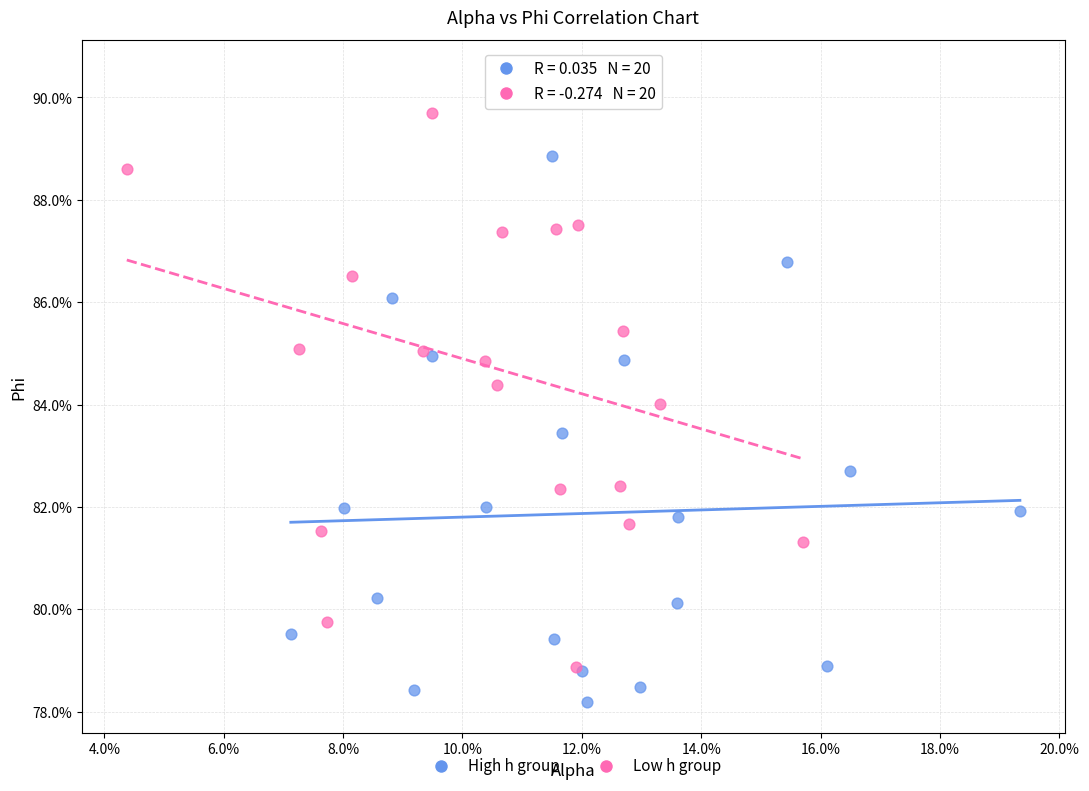

Which series reaches the minimum Y coordinate?

High h group